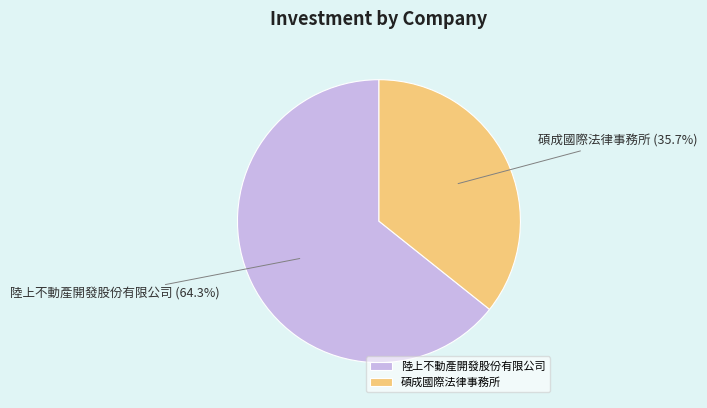

Which slice is the largest?

陸上不動產開發股份有限公司